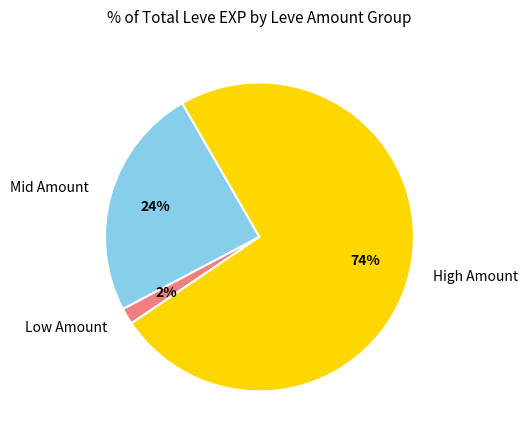

Is there any slice that represents more than half of the pie?

Yes